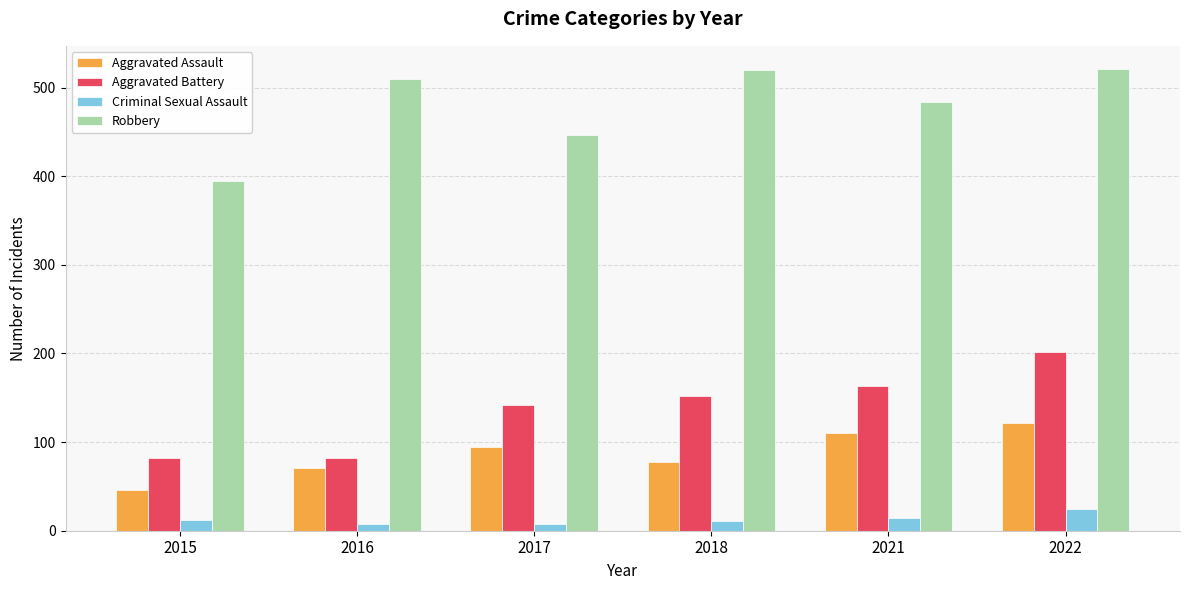

How many groups of bars are there?

6